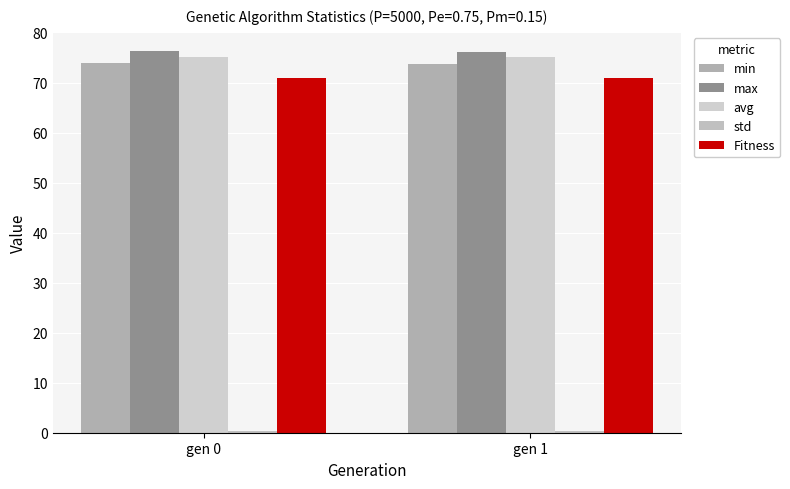

The value of std at gen 0 is 0.3. True or false?

True